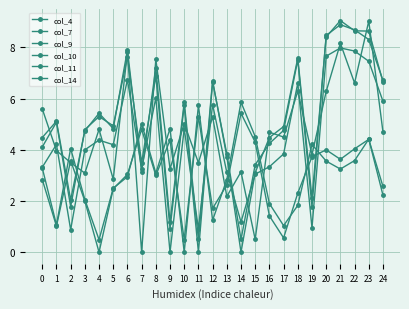

How many values in col_9 are above zero?

24